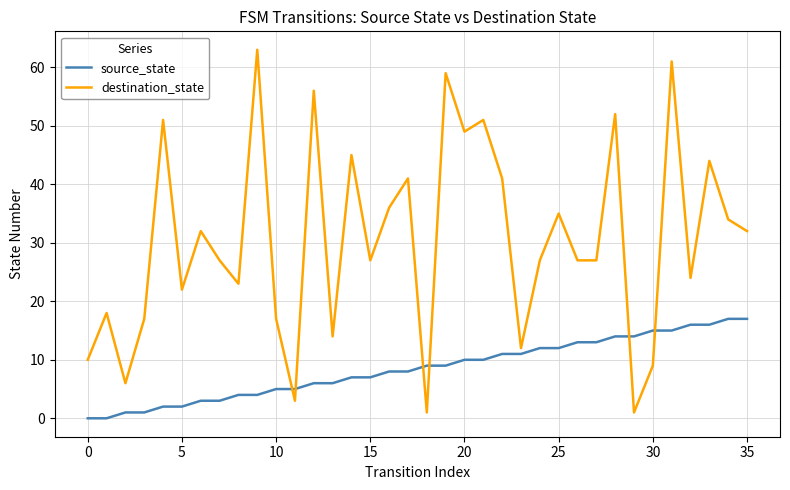

What is the maximum value for source_state?

17